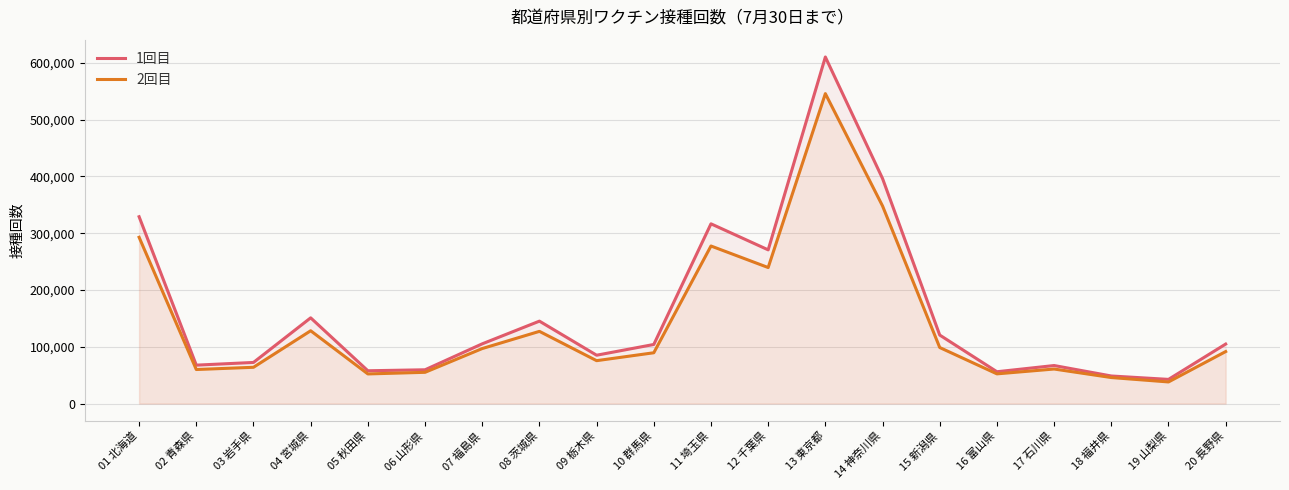

What is the label of the 6th point from the right?

15 新潟県